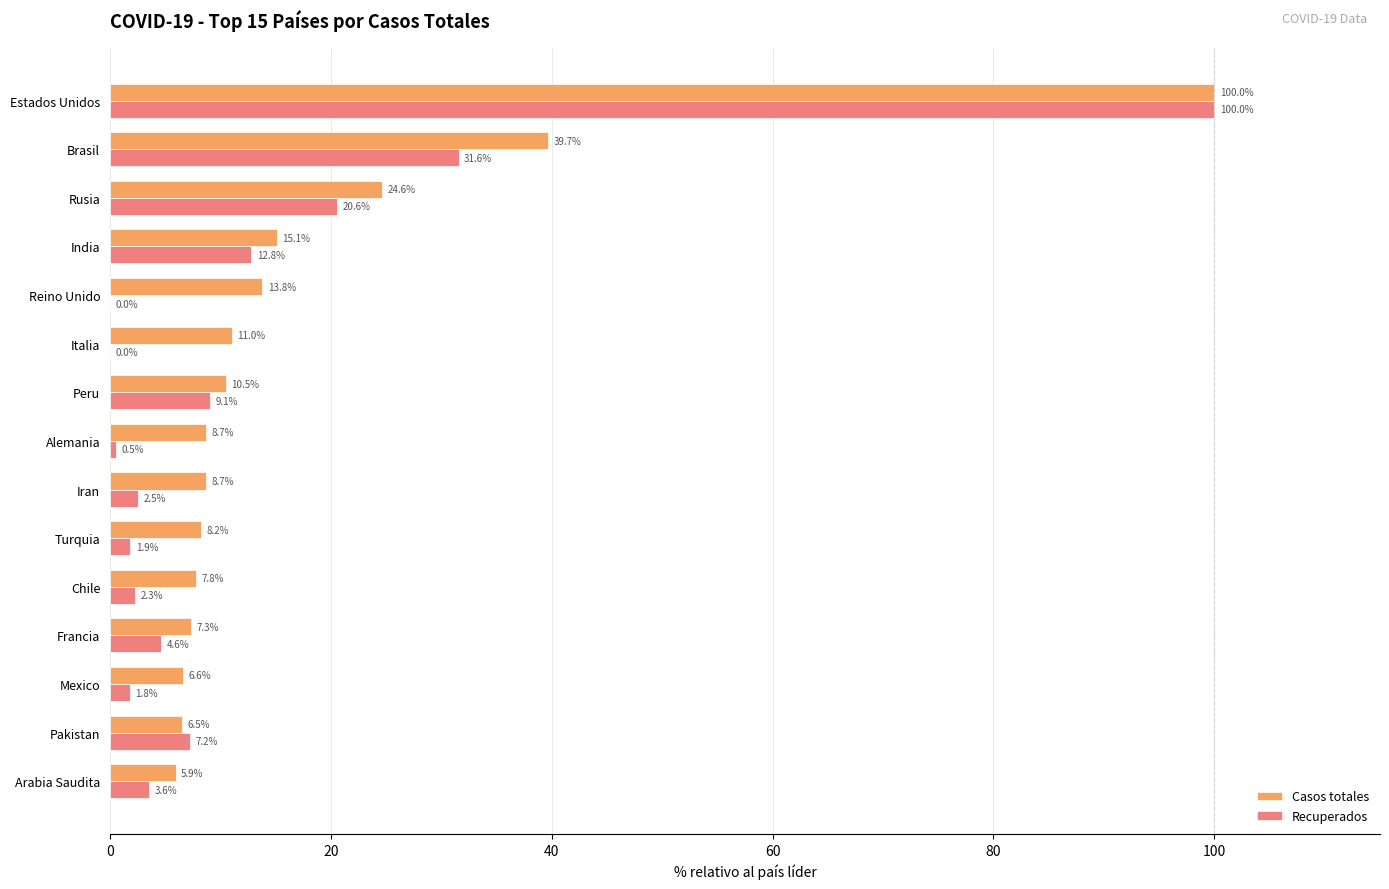

Is the value of Recuperados at India greater than the value of Casos totales at Mexico?

Yes